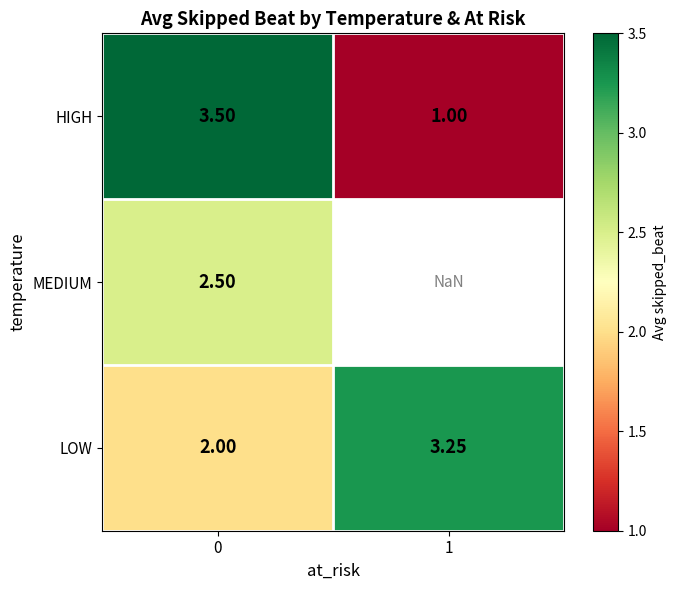

Is the value of HIGH at 0 greater than the value of LOW at 1?

Yes